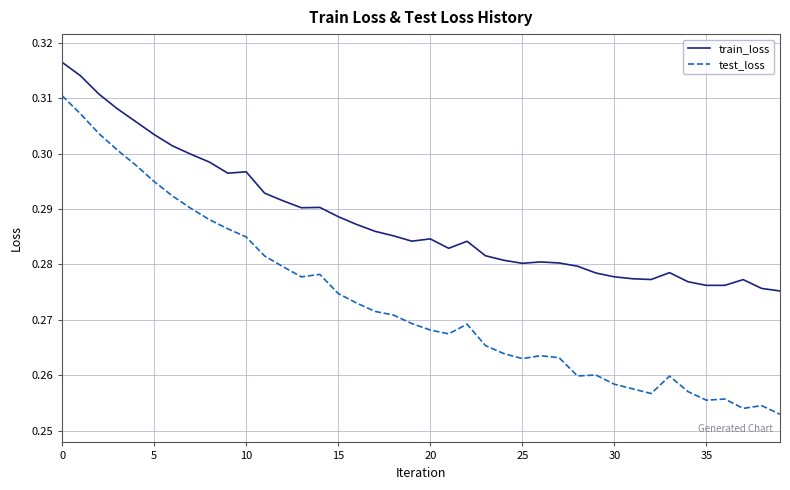

List the series in order of their peak value, lowest first.

test_loss, train_loss